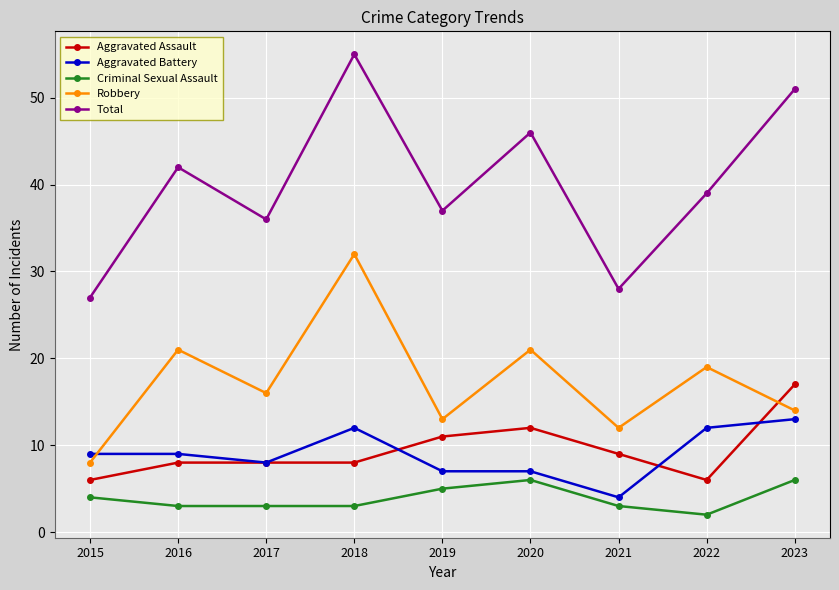

In Total, how many points are lower than both neighbors (excluding endpoints)?

3